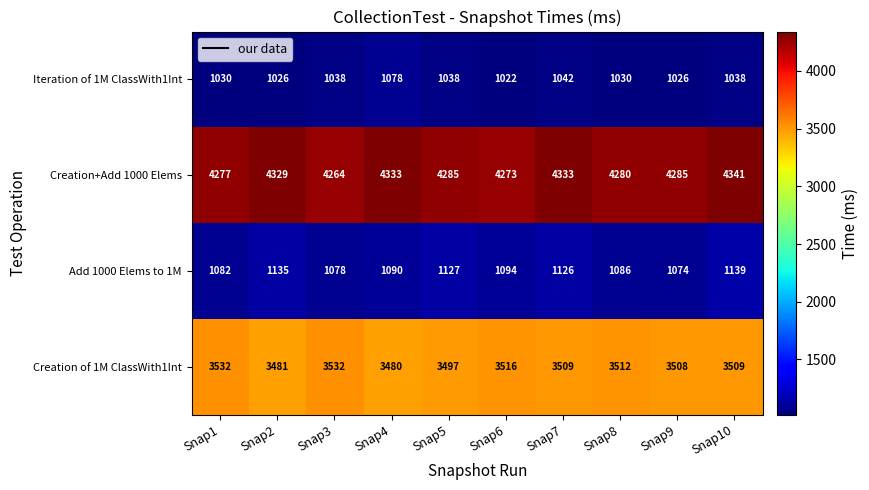

Read the Add 1000 Elems to 1M value at Snap6, to the nearest 5.

1095